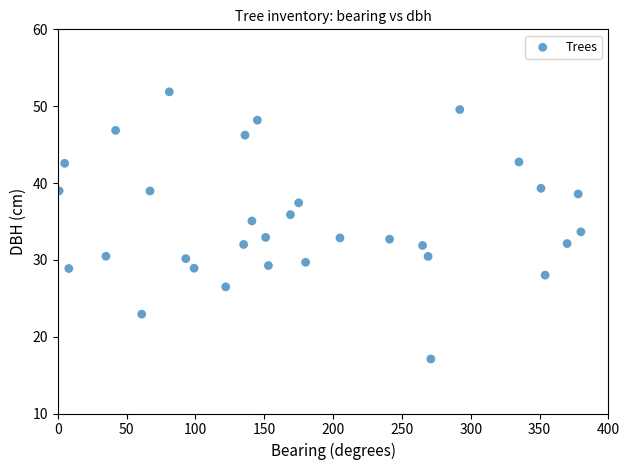

What is the range of X values (max minus min)?

379.0